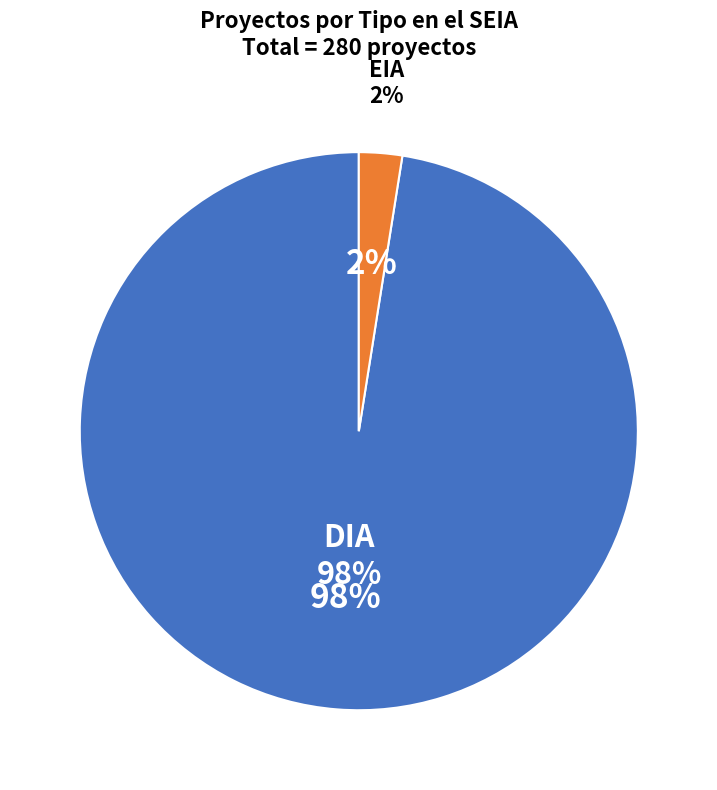

To the nearest percent, what is the combined percentage of DIA and EIA?

100%